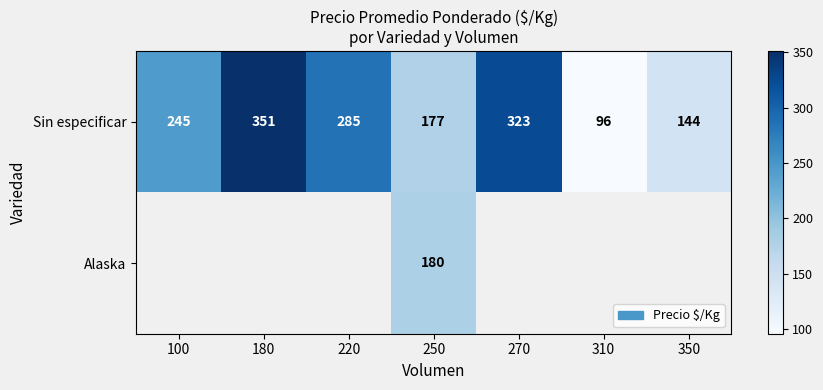

Which category has the highest value in the Sin especificar series?

180